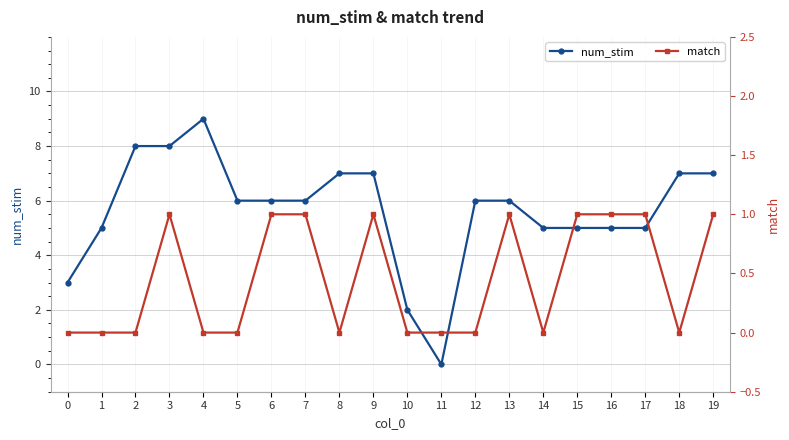

What is the difference between the second highest and second lowest values in the match series?

1